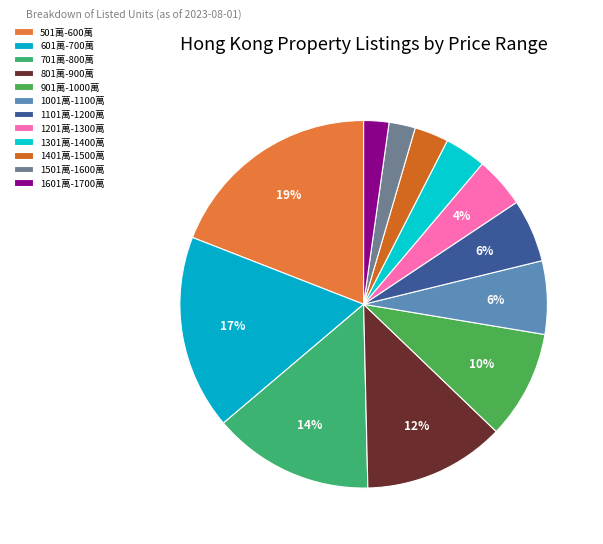

Does any single category account for the majority?

No